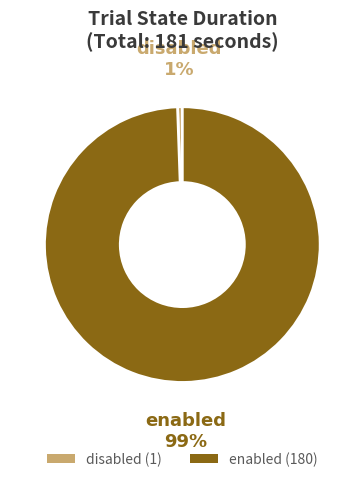

Count the number of slices in the pie.

2